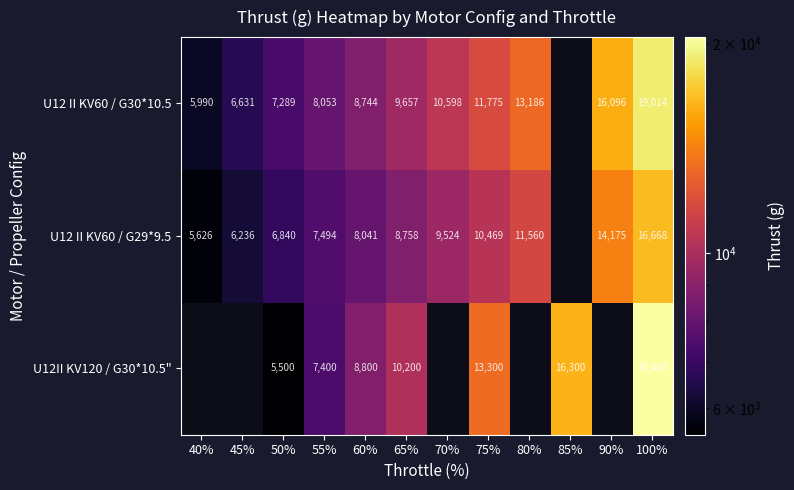

What is the spread (max minus min) of values at 55%?

653